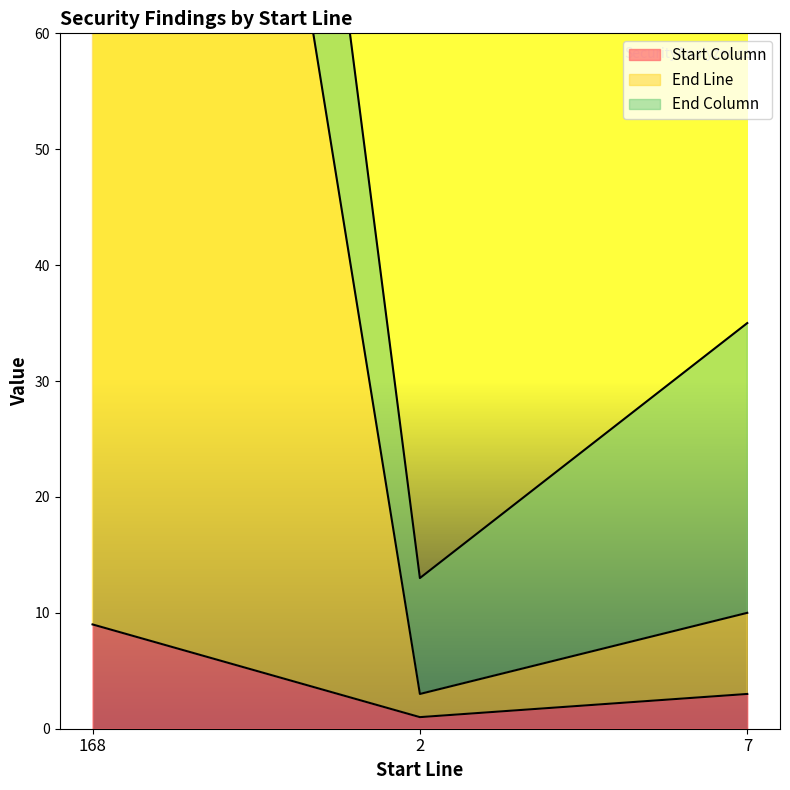

Does the chart have visible grid lines?

No